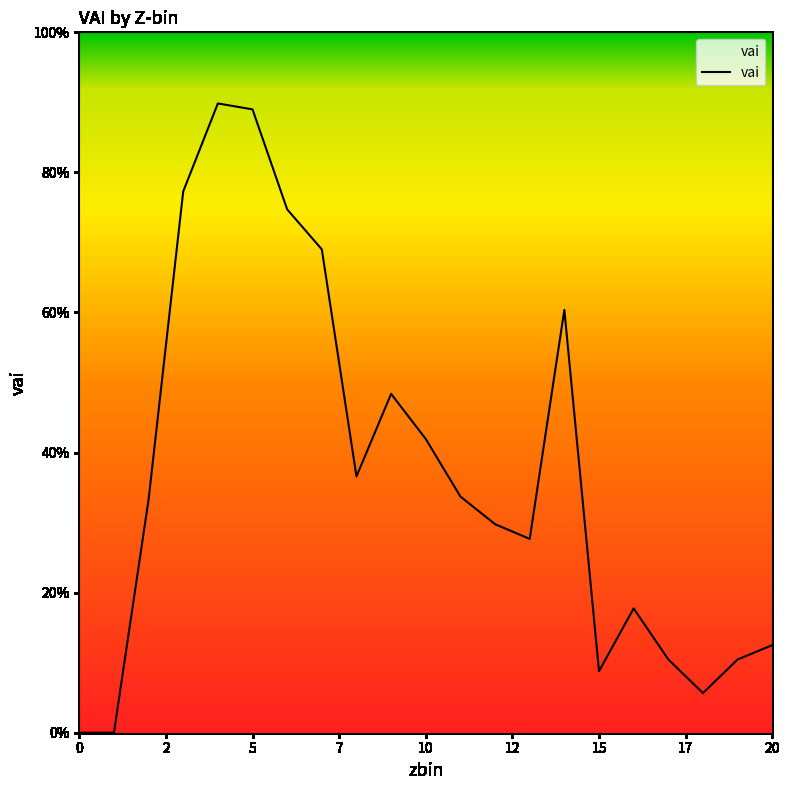

What is the label of the 21st point from the left?

20